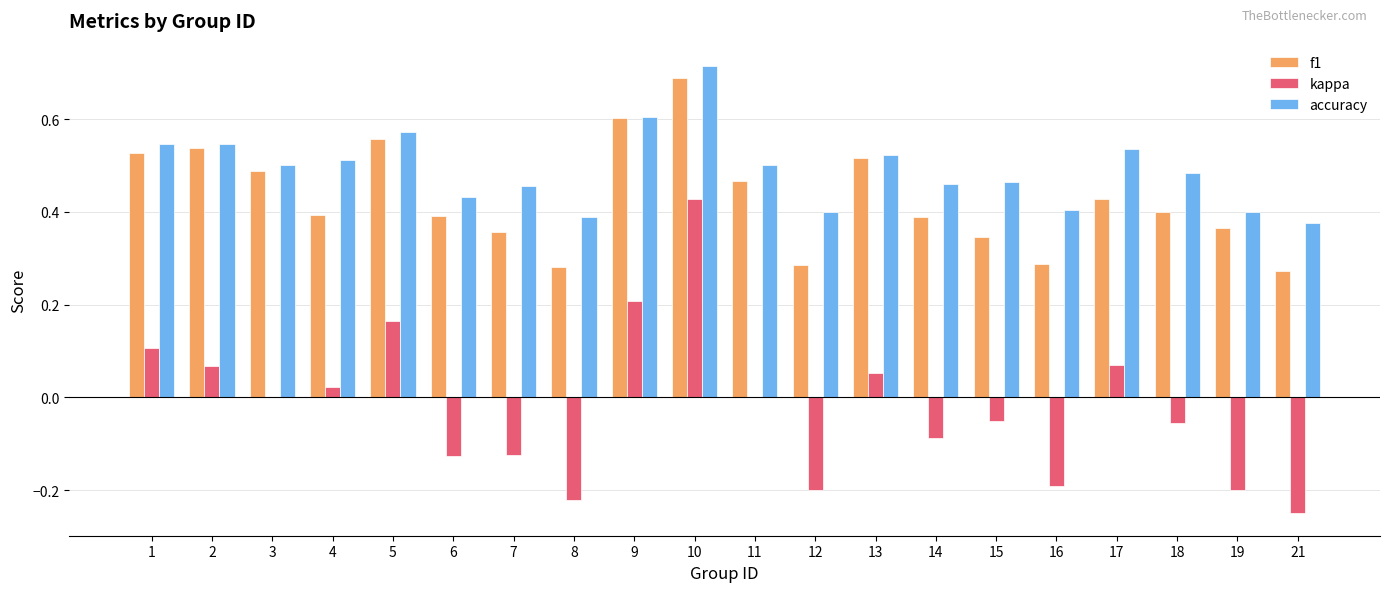

At which label is accuracy closest to 0?

21